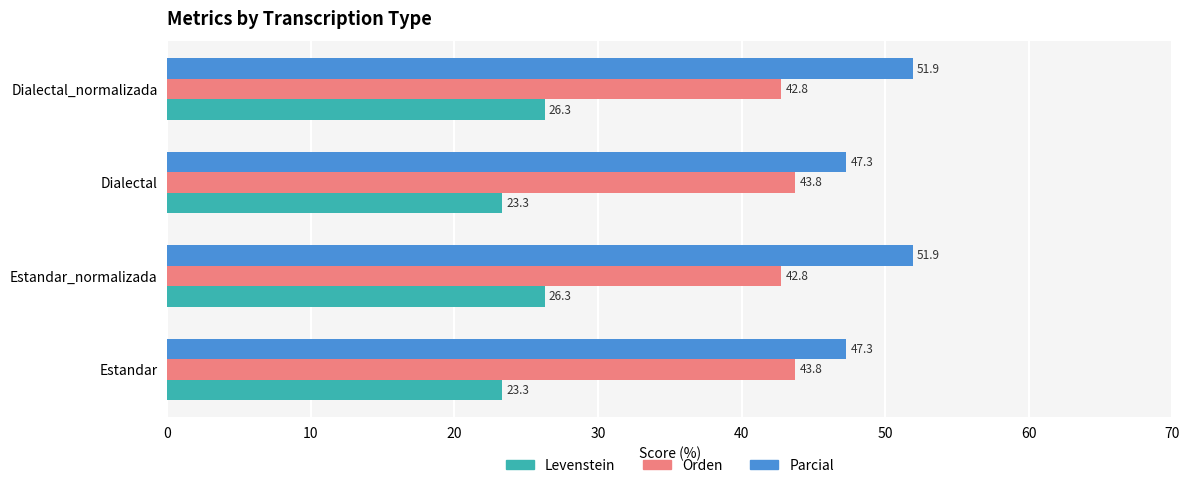

What is the smallest value displayed?

23.3